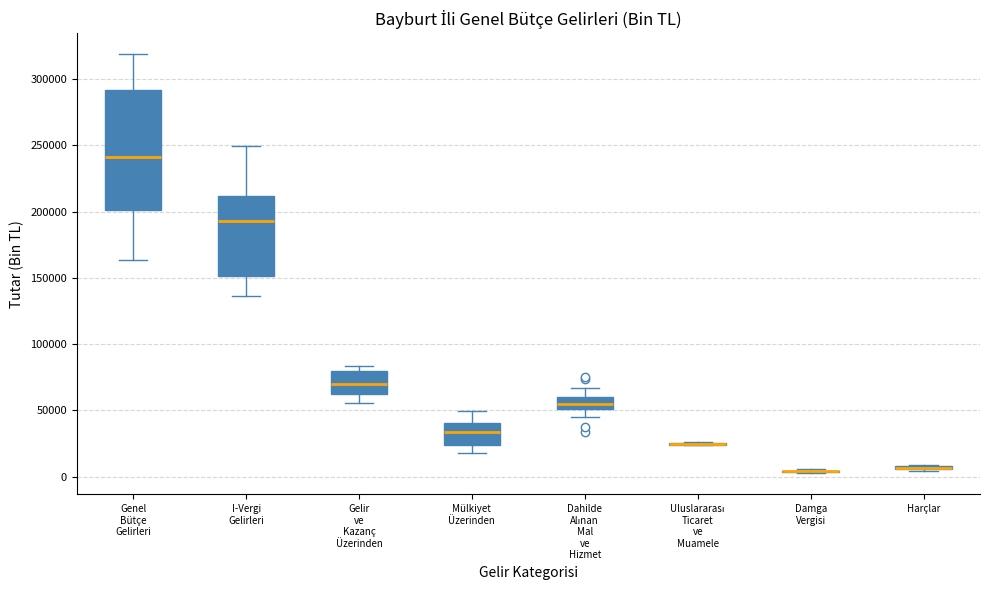

Which box is the tallest, from its lower edge to its upper edge?

Genel Bütçe Gelirleri